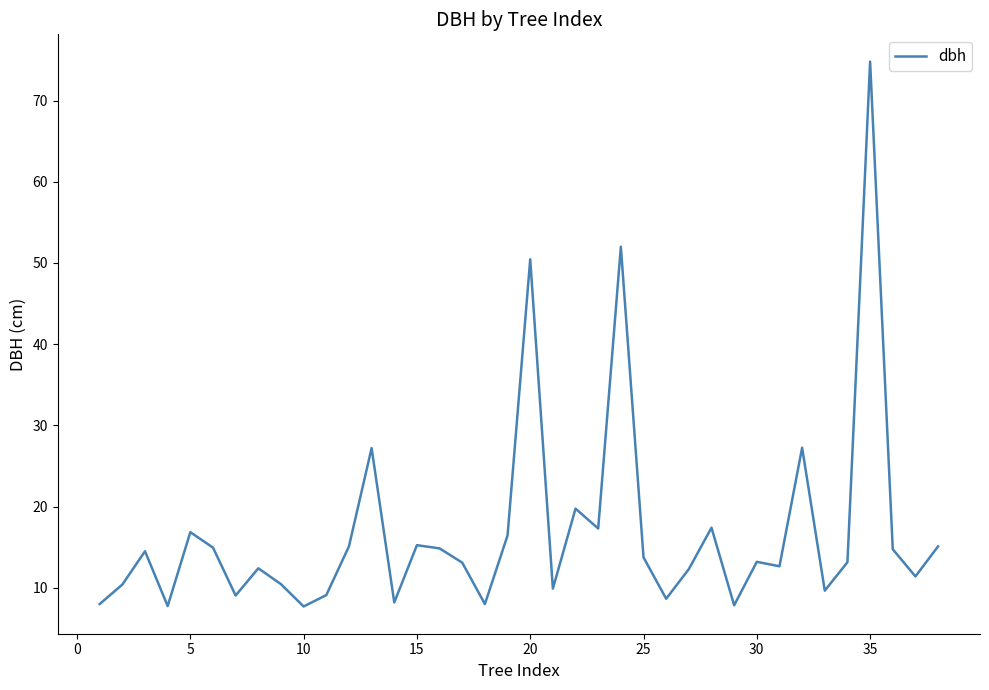

What is the maximum value shown in the chart?

74.8